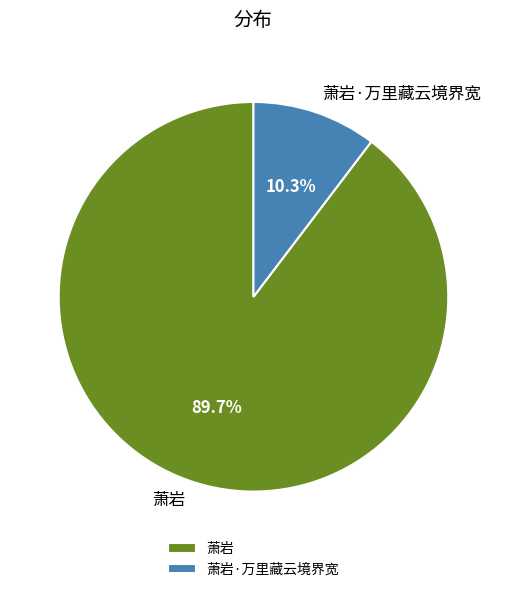

To the nearest percent, what percentage of the pie is 萧岩?

90%